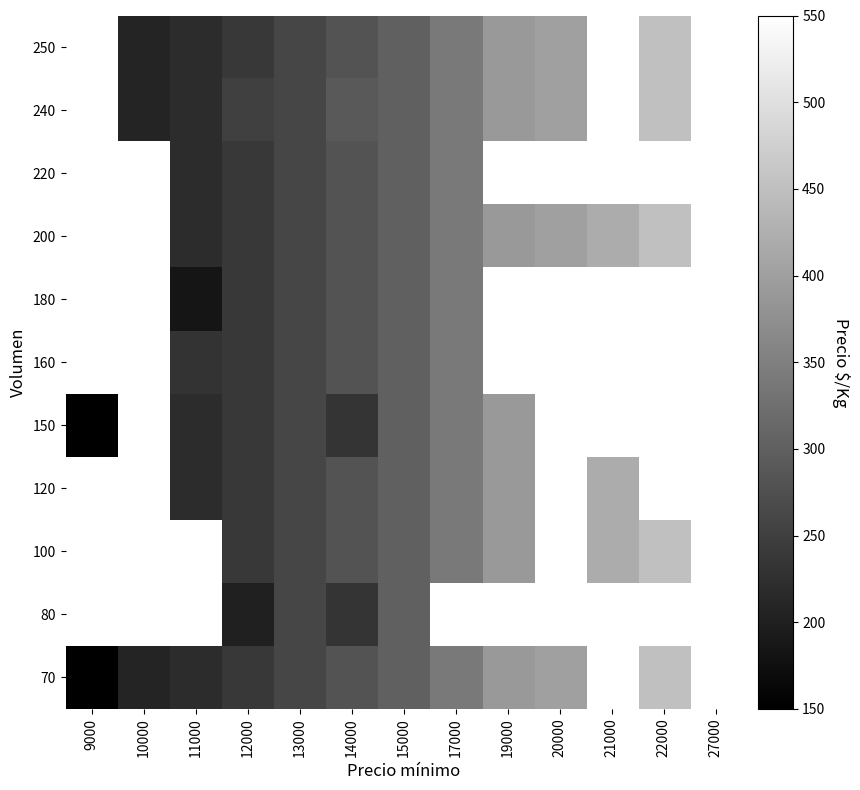

What is the approximate value of 70 at 17000?

340.0